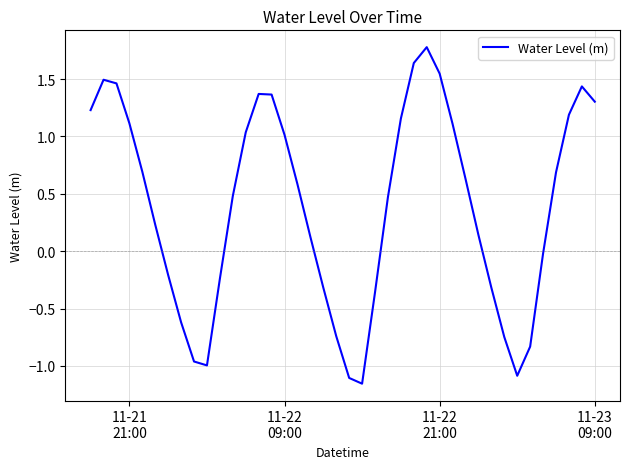

Does the chart have visible grid lines?

Yes